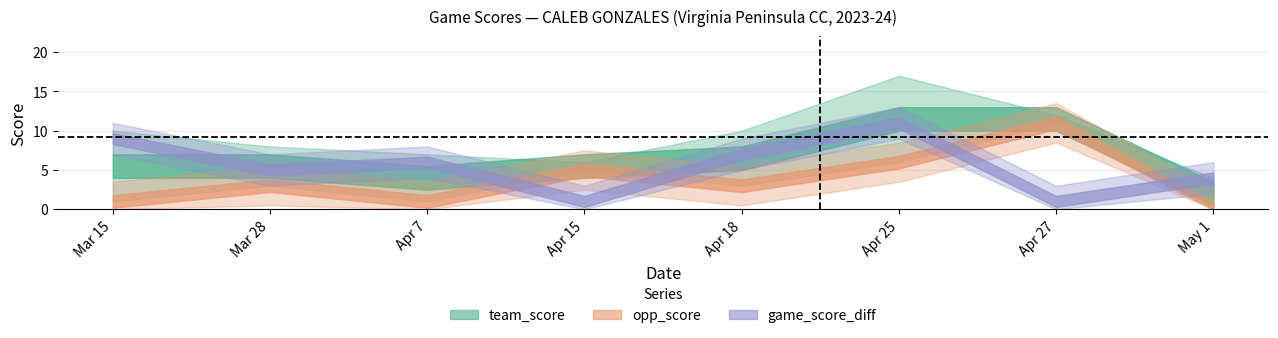

What is the difference between the game_score_diff values at Apr 7 and Apr 18?

1